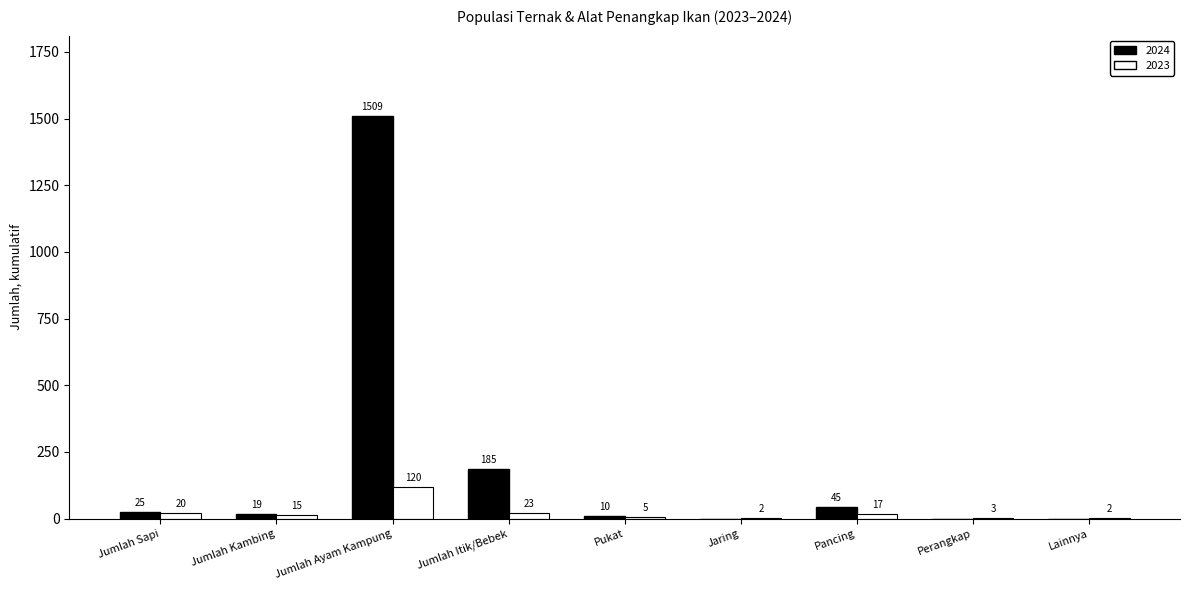

At which category does the chart reach its peak across all series?

Jumlah Ayam Kampung